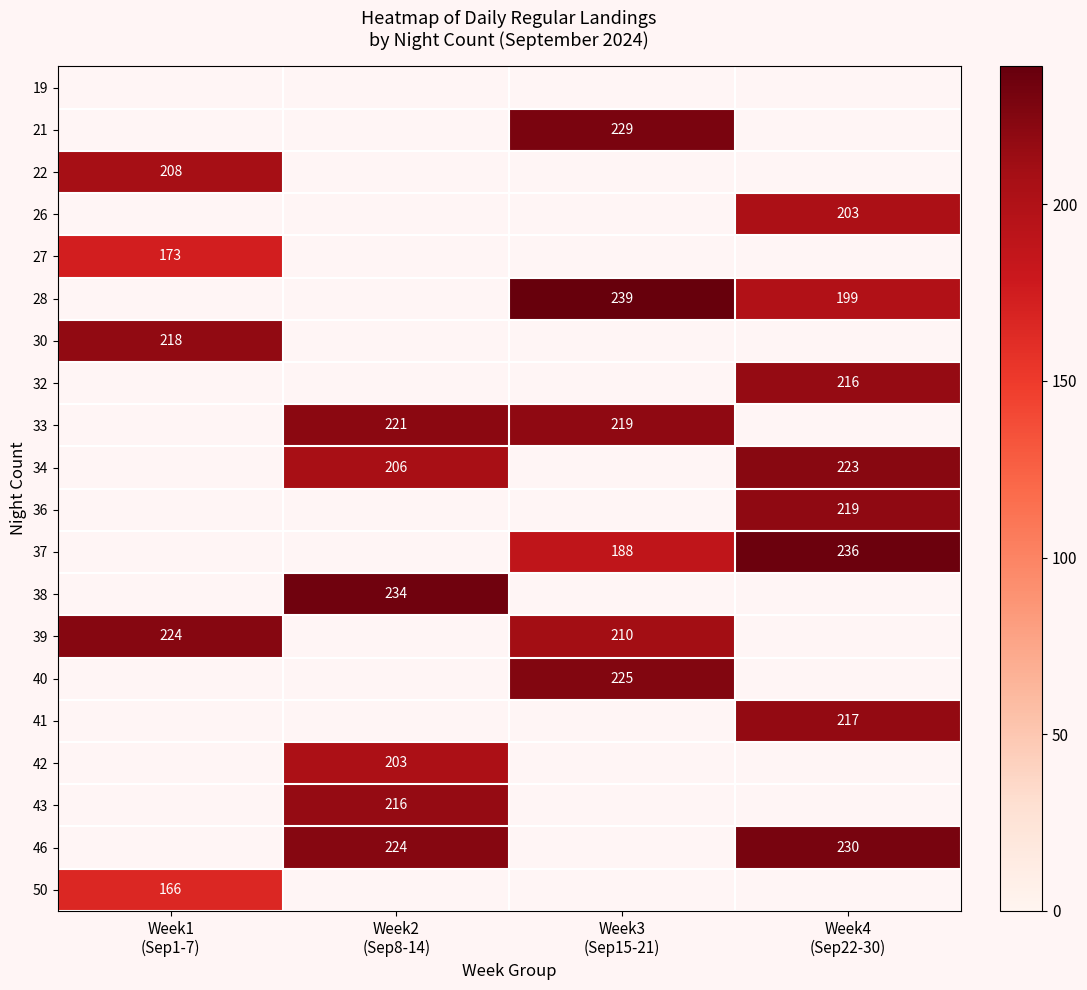

Which has a higher value, Week1
(Sep1-7) or Week4
(Sep22-30)?

Week4
(Sep22-30)